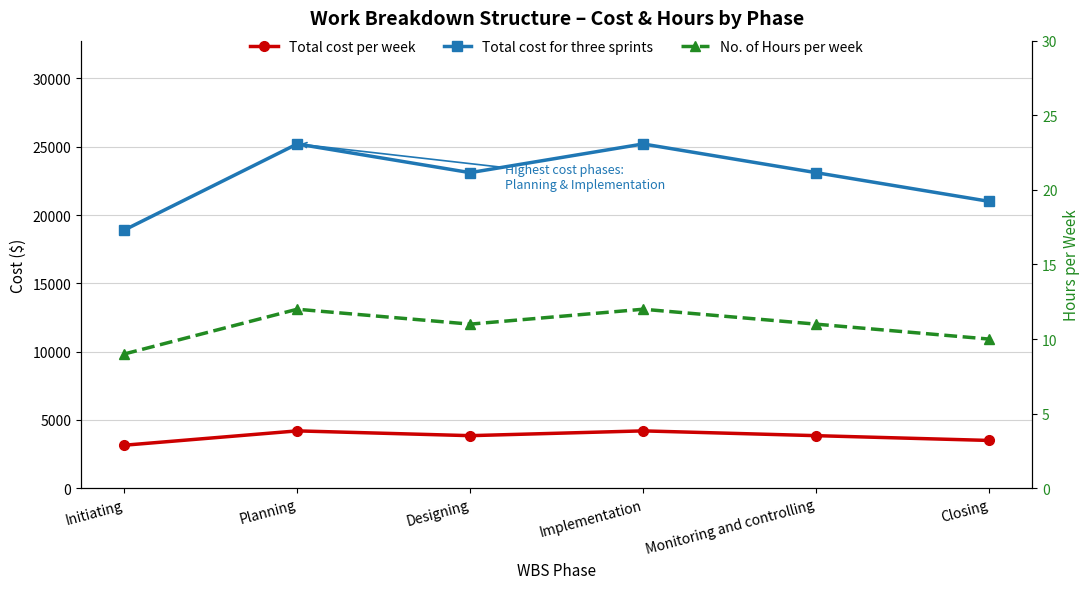

What is the sum of the Total cost per week values at Implementation and Closing?

7700